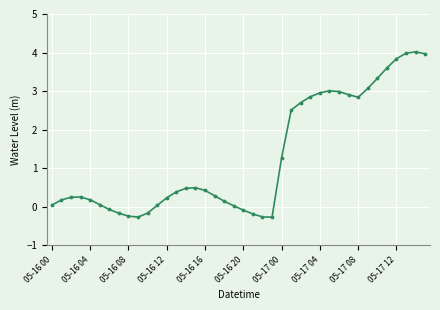

How many interior local valleys (lower than both neighbors) does the data have?

3